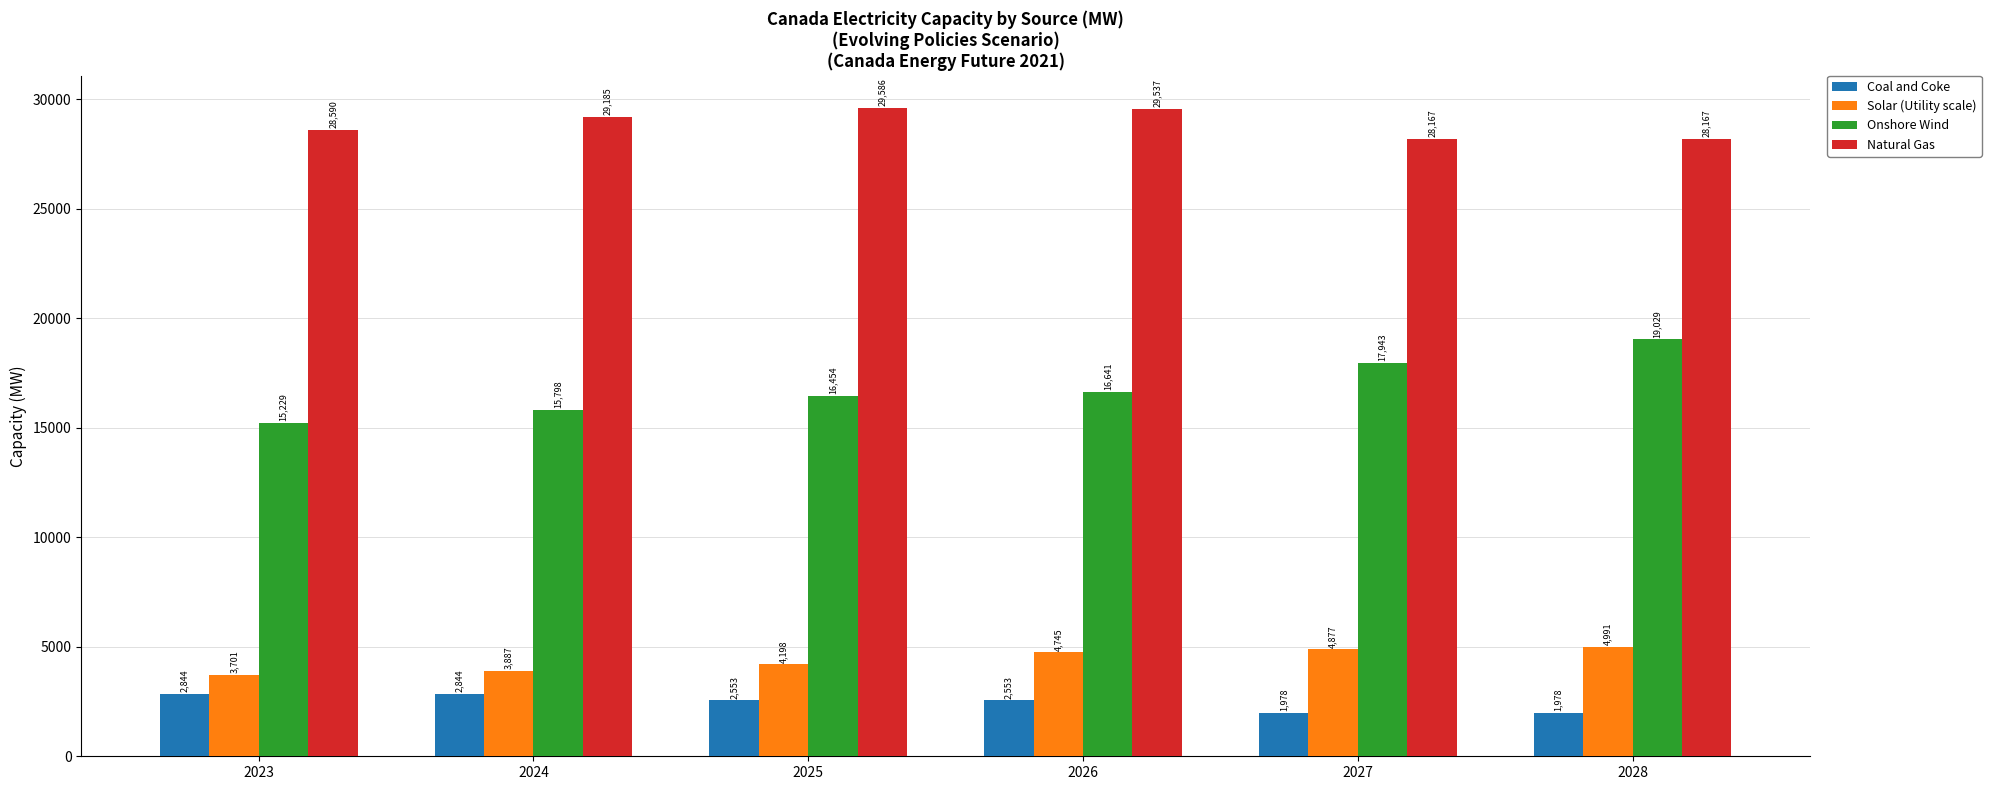

What is the sum of the Coal and Coke values at 2023 and 2025?

5397.0